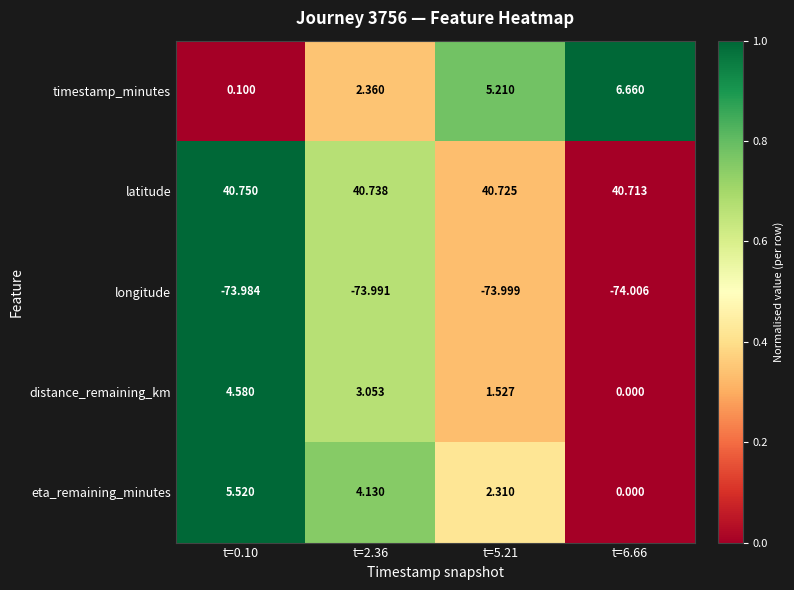

Rank the series by their maximum value, from lowest to highest.

longitude, distance_remaining_km, eta_remaining_minutes, timestamp_minutes, latitude